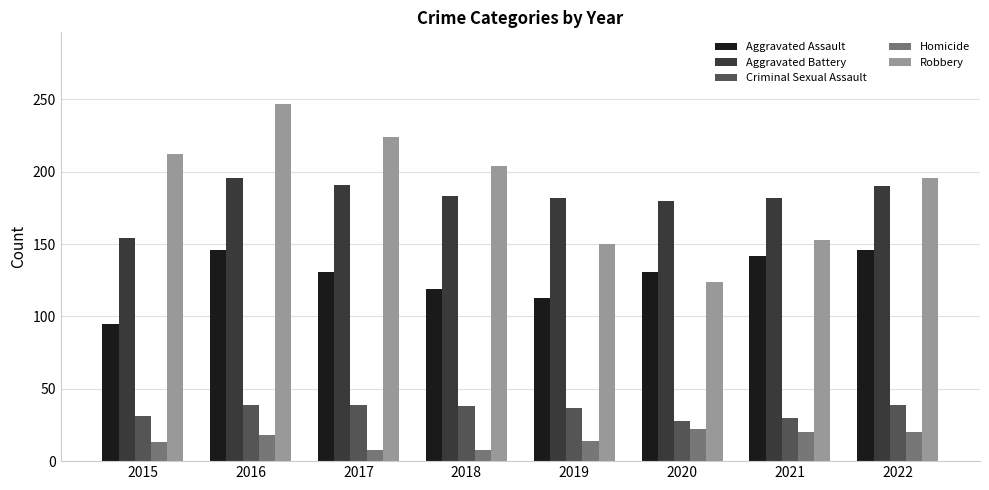

Which series has the largest range (max minus min)?

Robbery